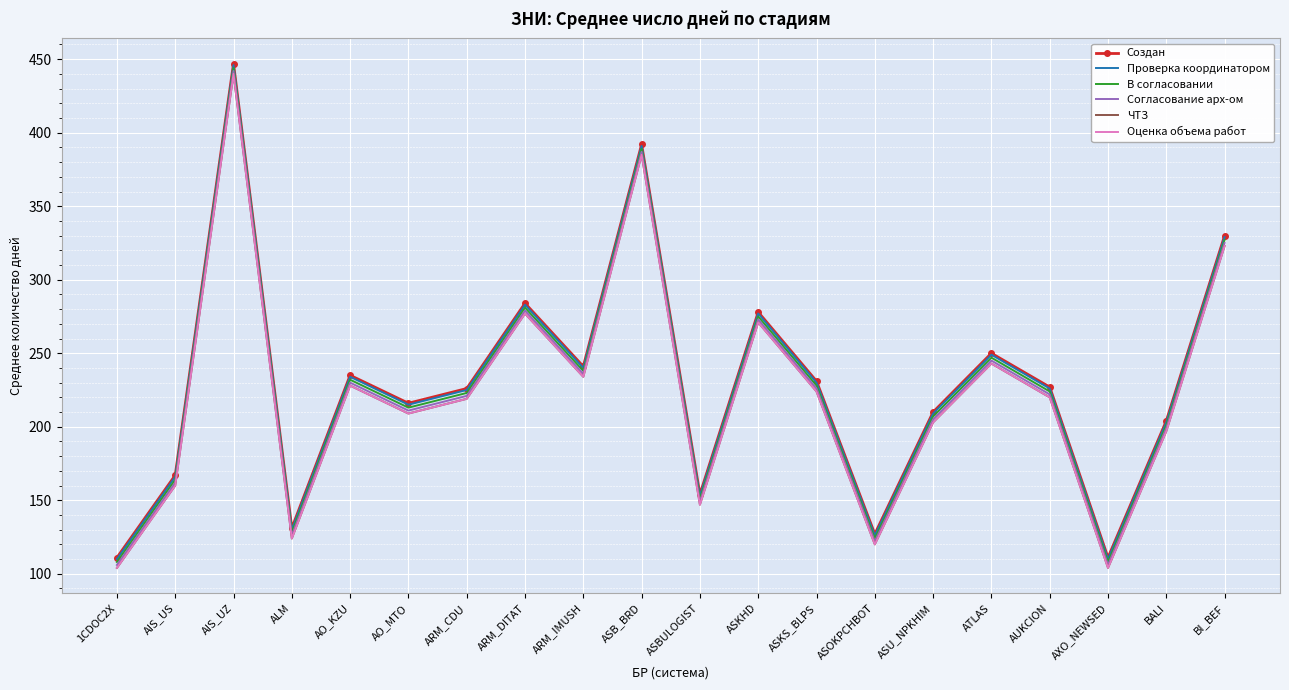

Reading right to left, list all the values displayed in this chart.

Создан: 330	204	111	227	250	210	127	231	278	154	392	241	284	226	216	235	131	447	167	111
Проверка координатором: 329	203	110	226	249	209	126	230	277	153	391	240	283	225	215	234	130	446	166	110
В согласовании: 327	201	108	224	247	207	124	228	275	151	389	238	281	223	213	232	128	444	164	108
Согласование арх-ом: 325	199	106	222	245	205	122	226	273	149	387	236	279	221	211	230	126	442	162	106
ЧТЗ: 323	197	104	220	243	203	120	224	271	147	385	234	277	219	209	228	124	440	160	104
Оценка объема работ: 323	197	104	220	243	203	120	224	271	147	385	234	277	219	209	228	124	440	160	104